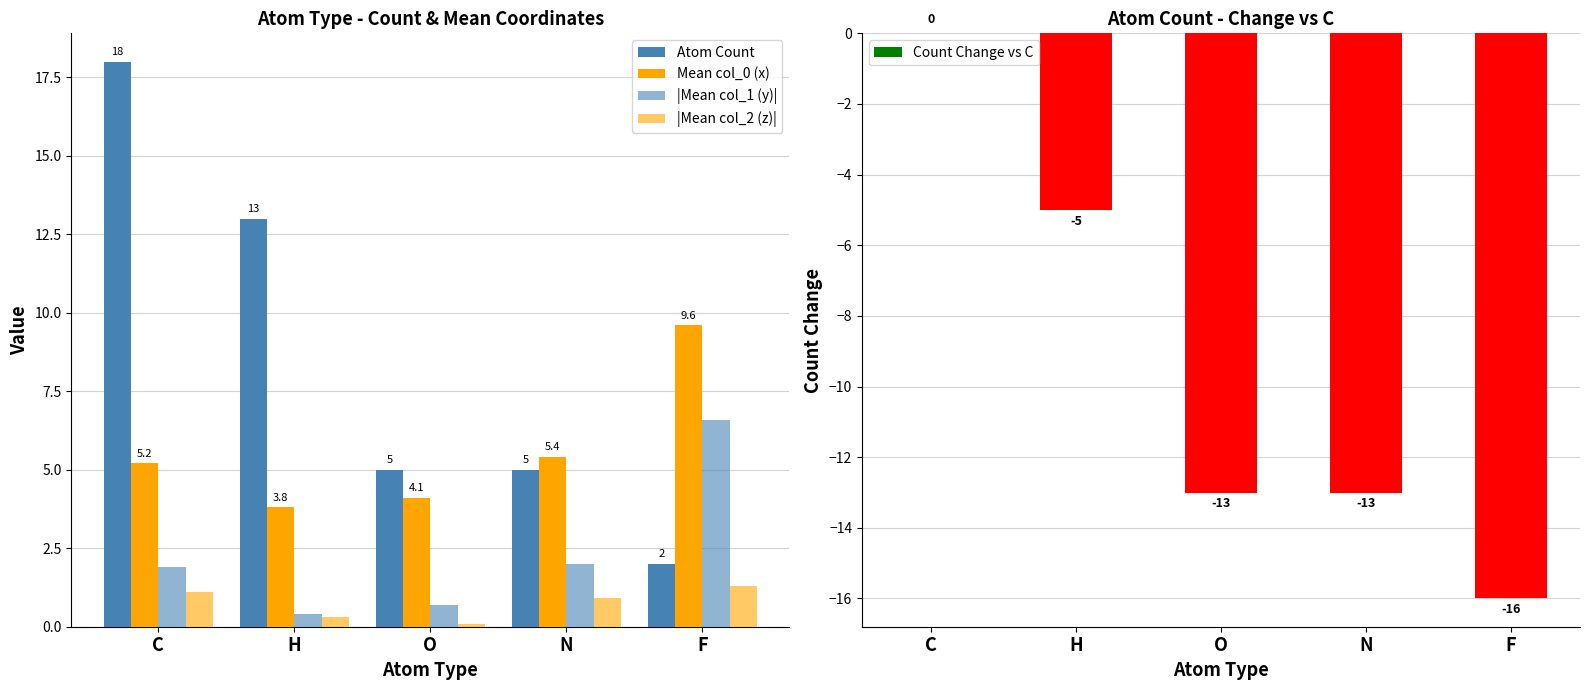

How many bars are there in total?

25